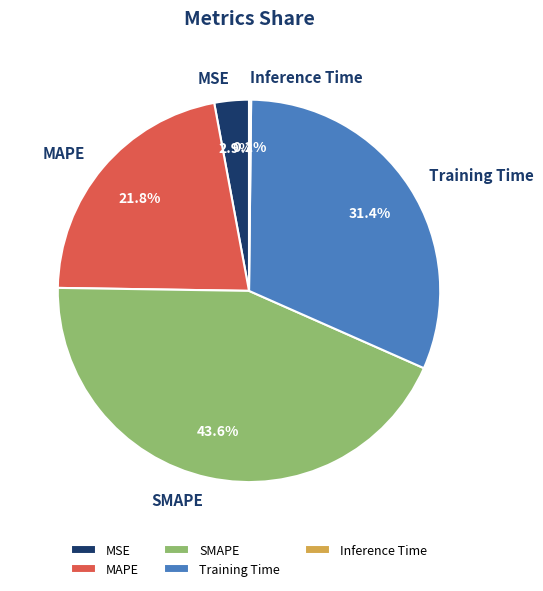

Does Training Time account for over 50% of the chart?

No